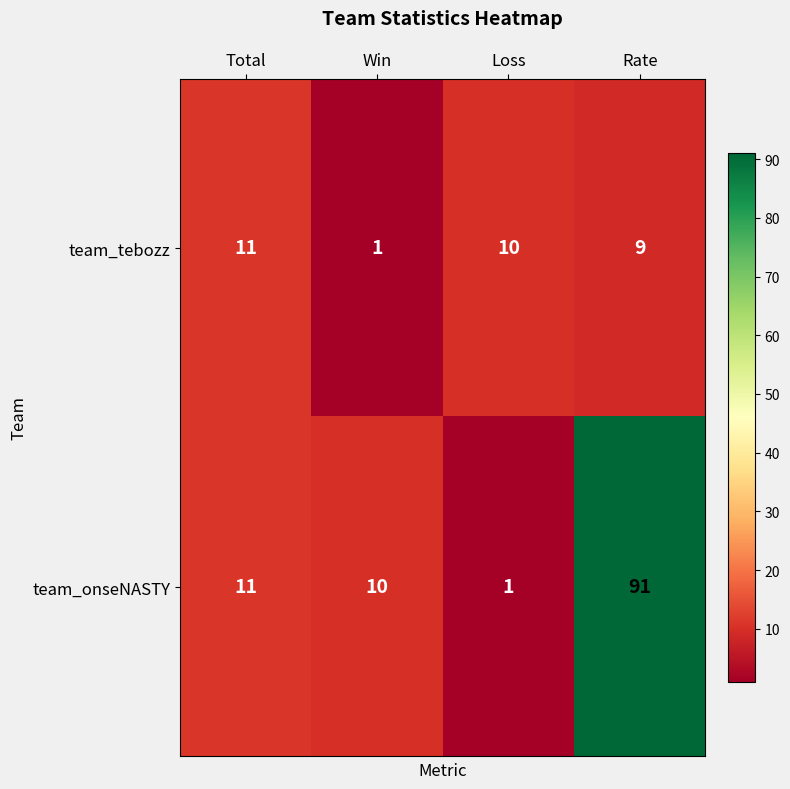

Reading left to right, what are all the values shown in this chart?

team_tebozz: Total=11	Win=1	Loss=10	Rate=9
team_onseNASTY: Total=11	Win=10	Loss=1	Rate=91